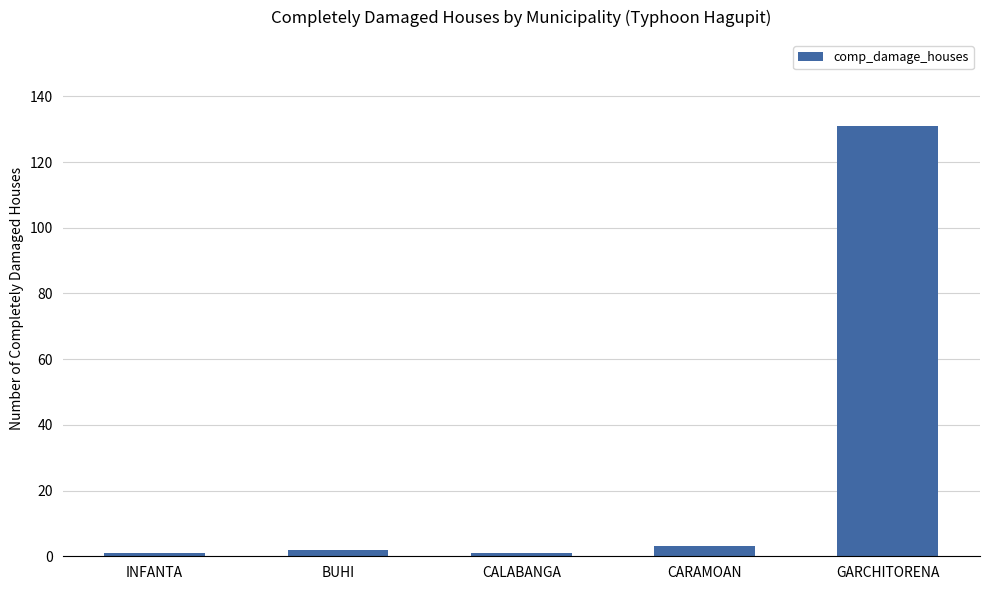

How many values are below 2?

2